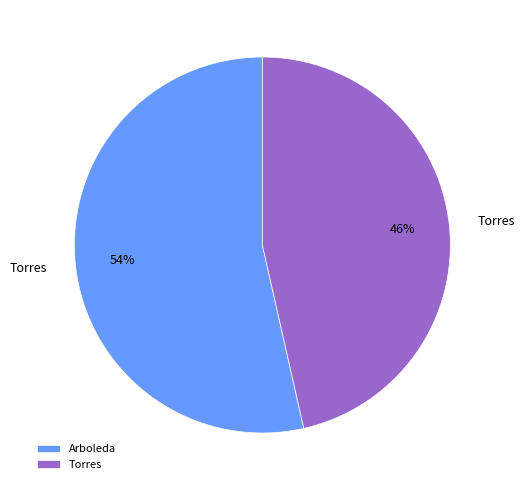

Is the sum of Torres and Arboleda greater than half?

Yes